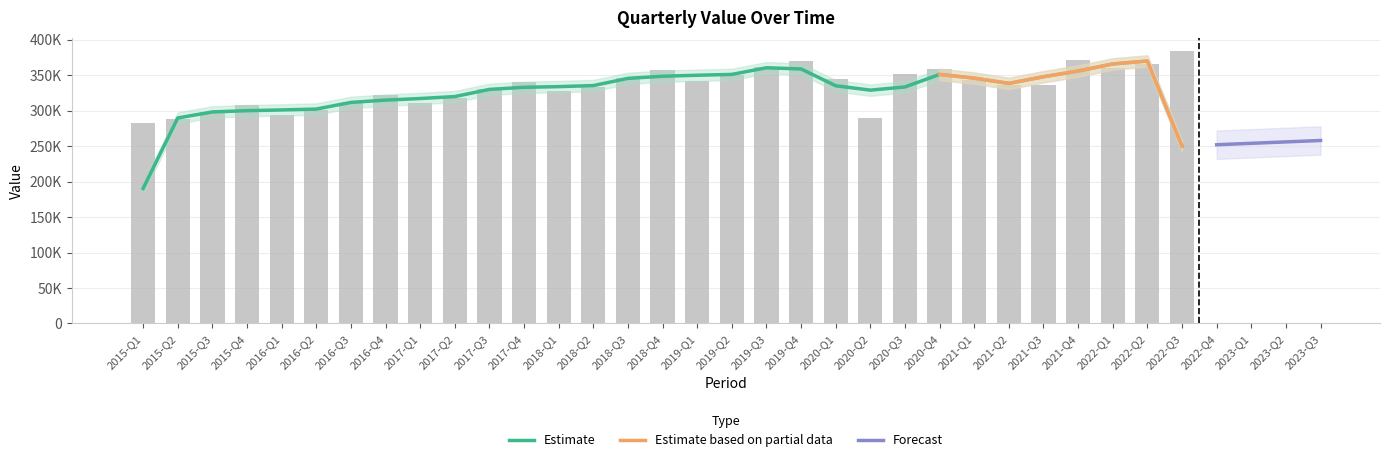

List the labels in order of value, largest first.

2022-Q3, 2021-Q4, 2019-Q4, 2022-Q2, 2019-Q3, 2022-Q1, 2020-Q4, 2018-Q4, 2020-Q3, 2019-Q2, 2018-Q3, 2020-Q1, 2021-Q1, 2019-Q1, 2017-Q4, 2021-Q3, 2021-Q2, 2018-Q2, 2017-Q3, 2018-Q1, 2016-Q4, 2017-Q2, 2016-Q3, 2017-Q1, 2015-Q4, 2016-Q2, 2015-Q3, 2016-Q1, 2020-Q2, 2015-Q2, 2015-Q1